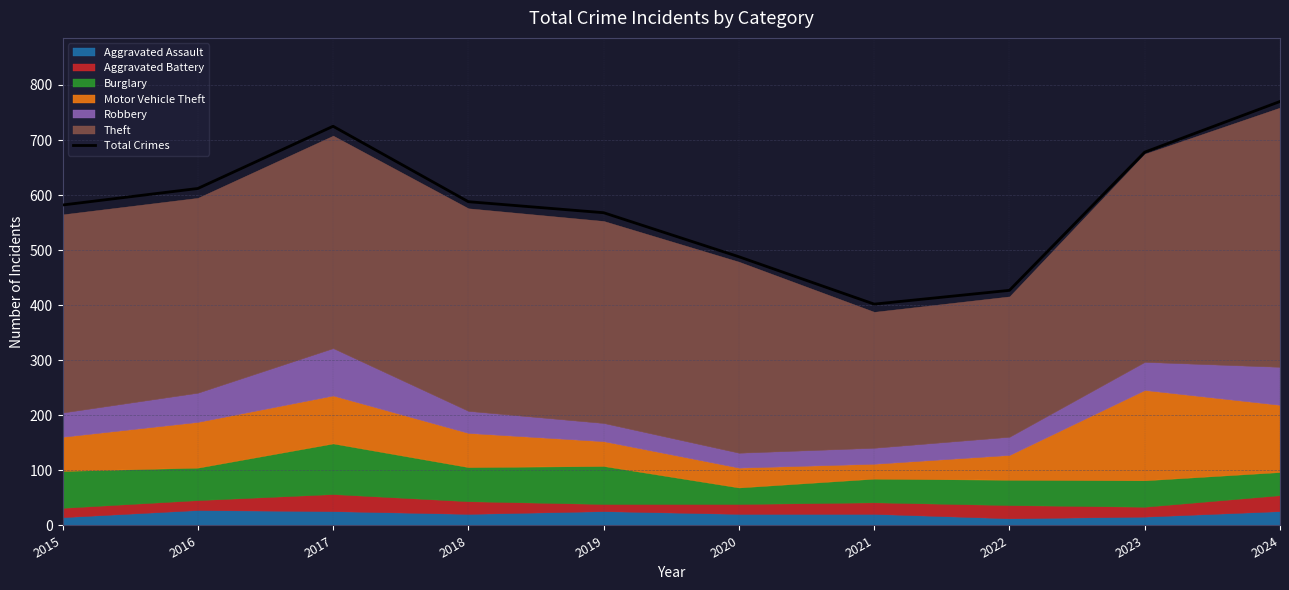

List the labels in order of value, largest first.

2024, 2017, 2023, 2016, 2018, 2015, 2019, 2020, 2022, 2021